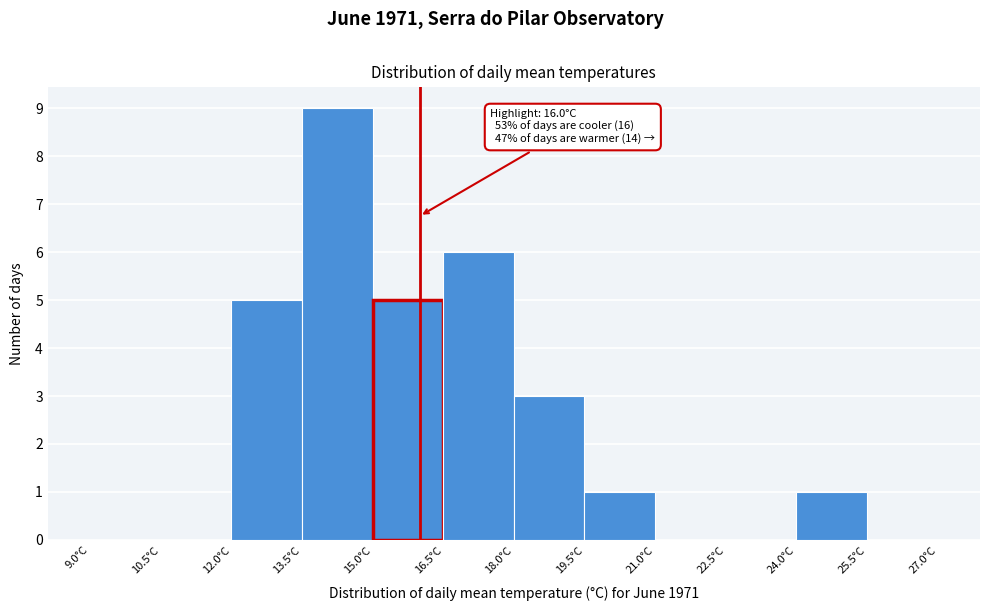

Which range on the x-axis has the tallest bar?

13.5 to 15.0